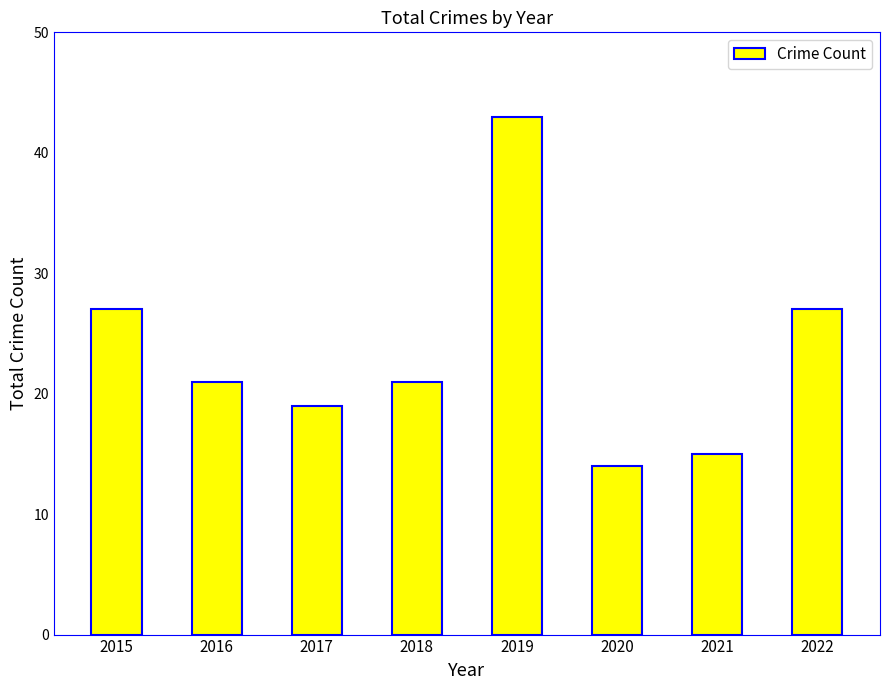

What is the change in value from 2019 to 2022?

-16